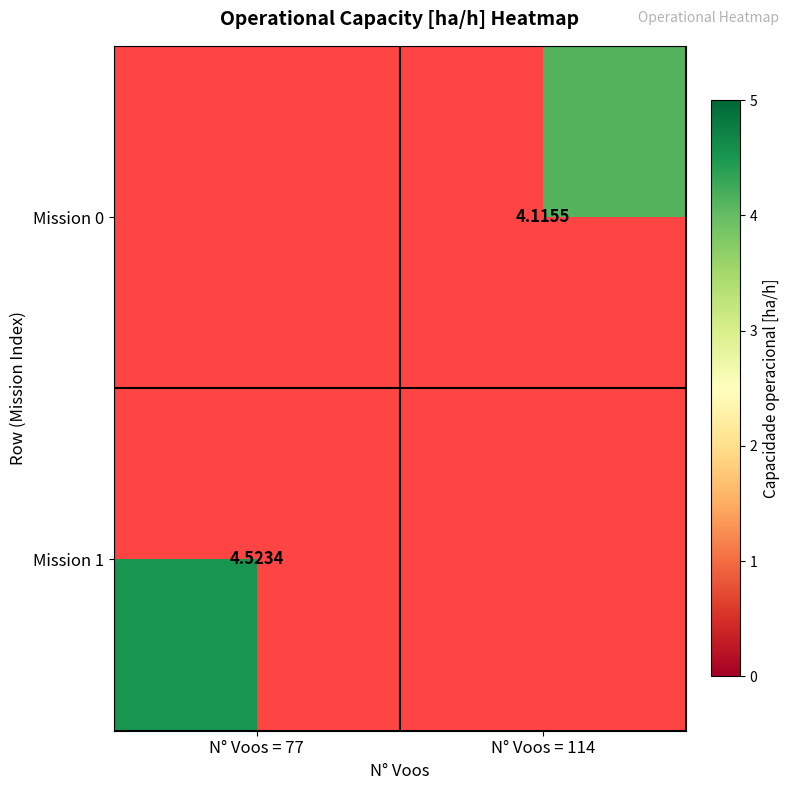

List the series in order of their overall mean, lowest first.

Mission 0, Mission 1